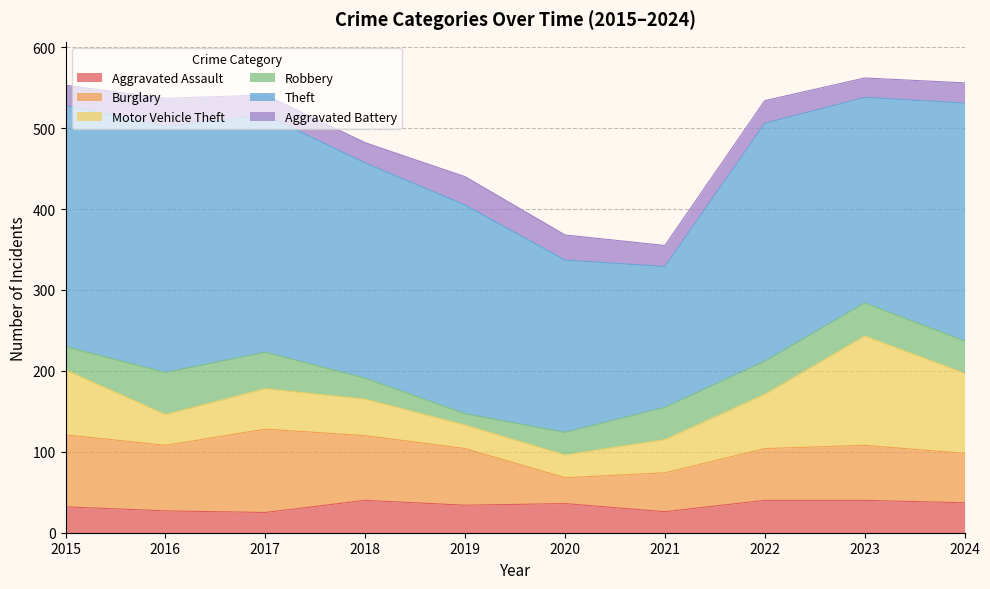

At which category does the chart reach its peak across all series?

2016